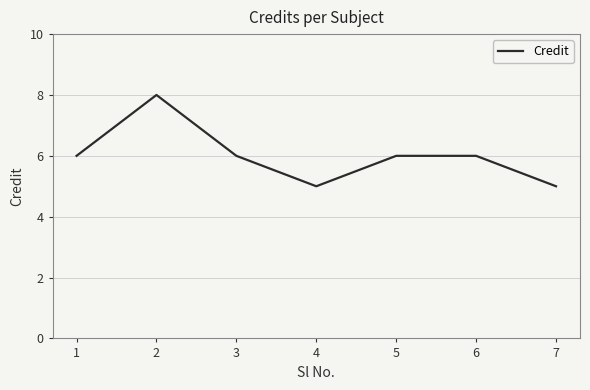

Is this an area chart (filled region under the line)?

No